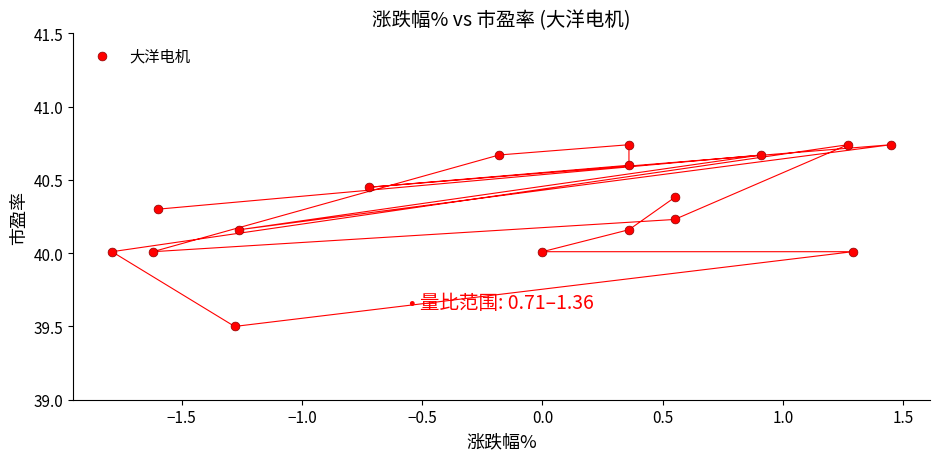

What is the range of Y values (max minus min)?

1.2